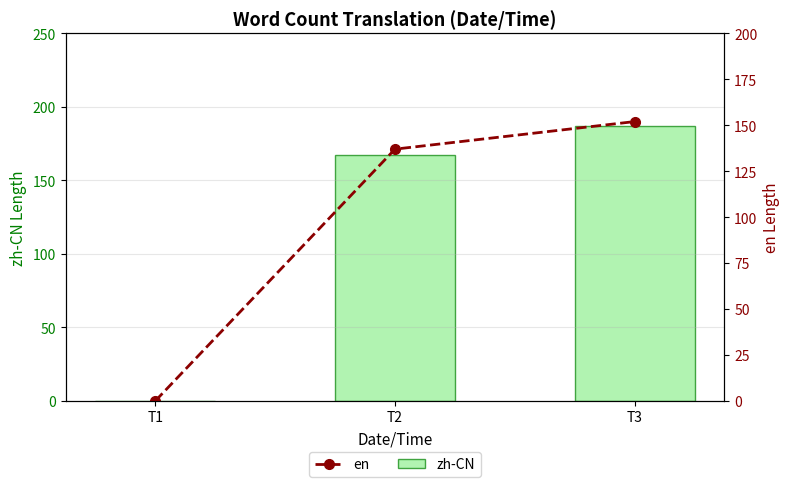

Which category has the highest value in the en series?

T3